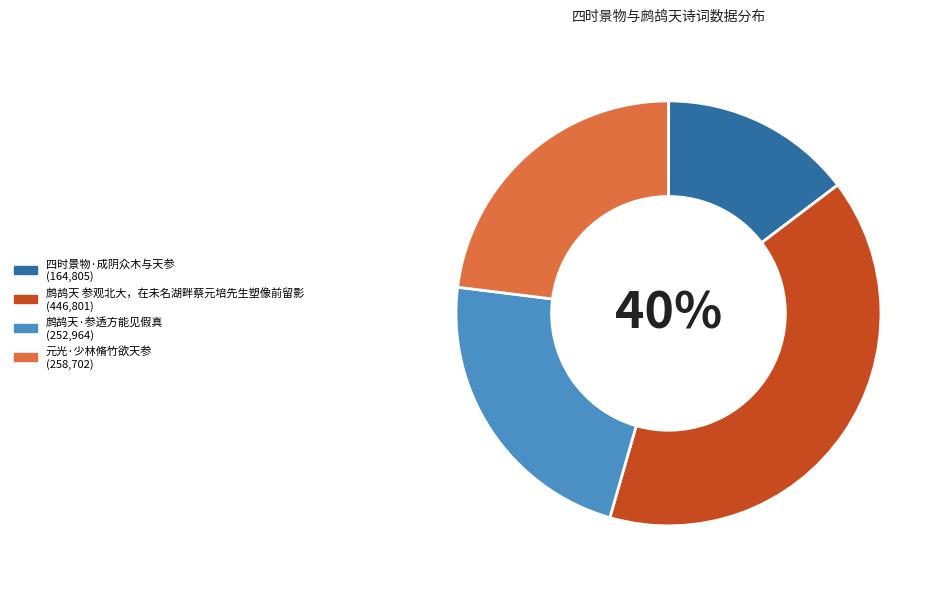

True or false: 元光·少林脩竹欲天参 accounts for 18% of the total.

False